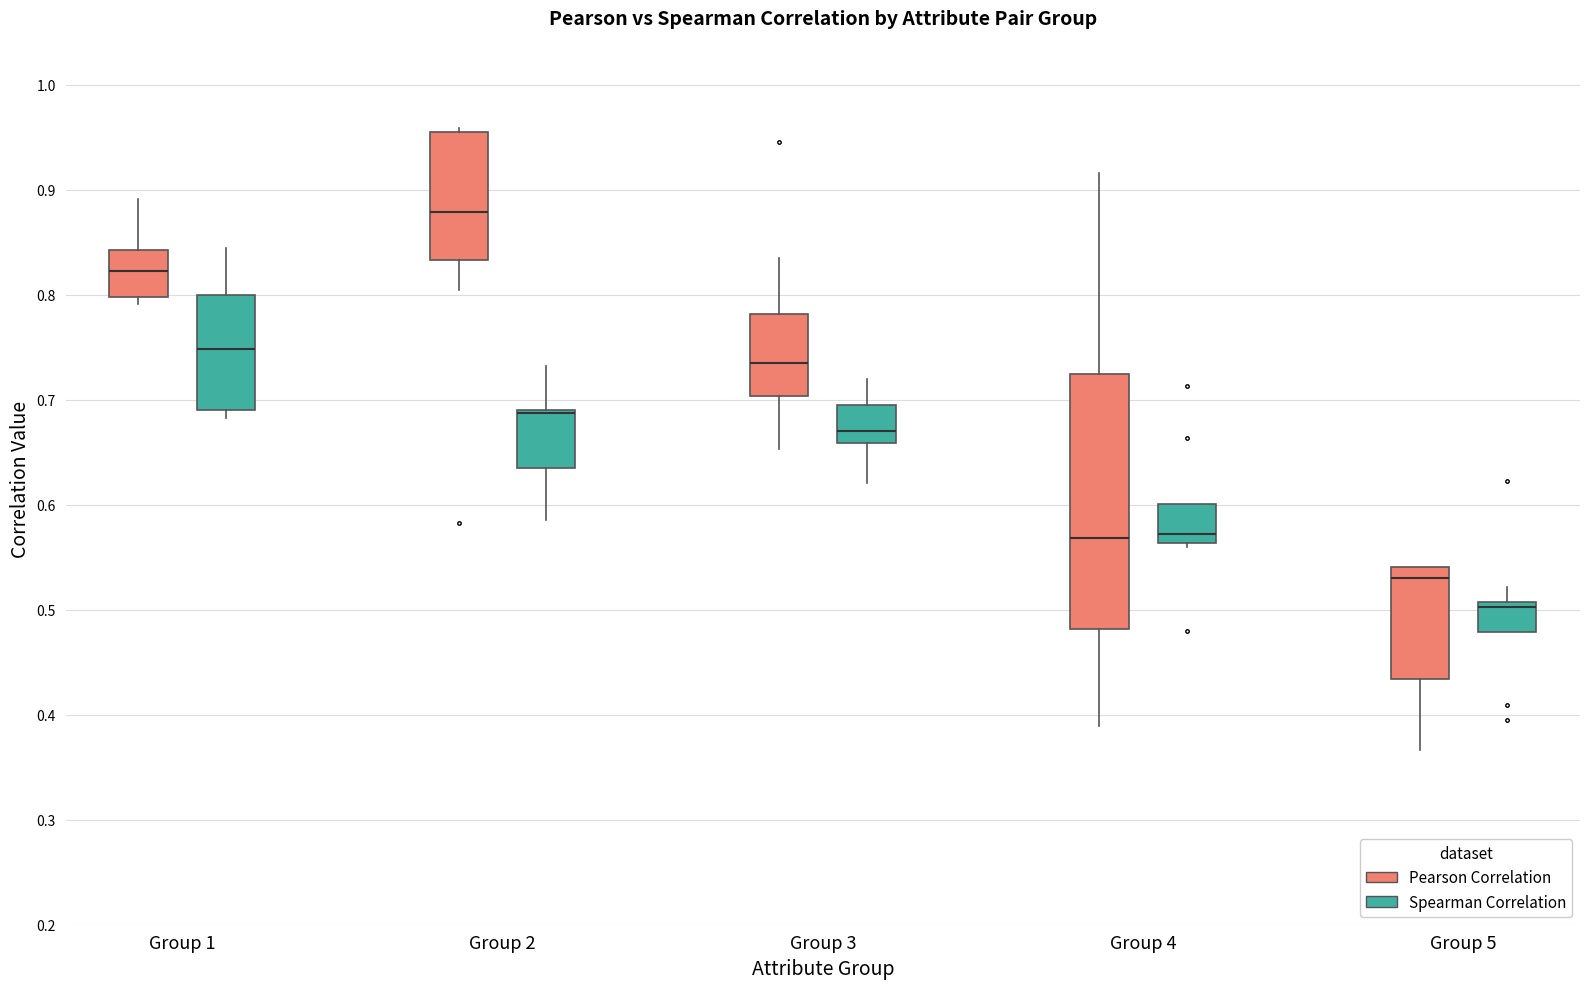

Reading left to right, transcribe this box plot: for each box, give where its median line is, the range the box spans, and where its two whiskers end, as read against the y-axis. The values are not printed on the chart, so give them approximately, as read against the axis.

Group 1 (Pearson Correlation): median 0.82, box 0.80 to 0.84, whiskers 0.79 to 0.89
Group 1 (Spearman Correlation): median 0.75, box 0.69 to 0.80, whiskers 0.68 to 0.84
Group 2 (Pearson Correlation): median 0.88, box 0.83 to 0.96, whiskers 0.80 to 0.96 (just above the box's upper edge)
Group 2 (Spearman Correlation): median 0.69 (drawn on the box's upper edge), box 0.63 to 0.69, whiskers 0.59 to 0.73
Group 3 (Pearson Correlation): median 0.73, box 0.70 to 0.78, whiskers 0.65 to 0.84
Group 3 (Spearman Correlation): median 0.67, box 0.66 to 0.69, whiskers 0.62 to 0.72
Group 4 (Pearson Correlation): median 0.57, box 0.48 to 0.72, whiskers 0.39 to 0.92
Group 4 (Spearman Correlation): median 0.57, box 0.56 to 0.60, whiskers 0.56 (just below the box's lower edge) to 0.60
Group 5 (Pearson Correlation): median 0.53, box 0.43 to 0.54, whiskers 0.37 to 0.54
Group 5 (Spearman Correlation): median 0.50, box 0.48 to 0.51, whiskers 0.48 to 0.52